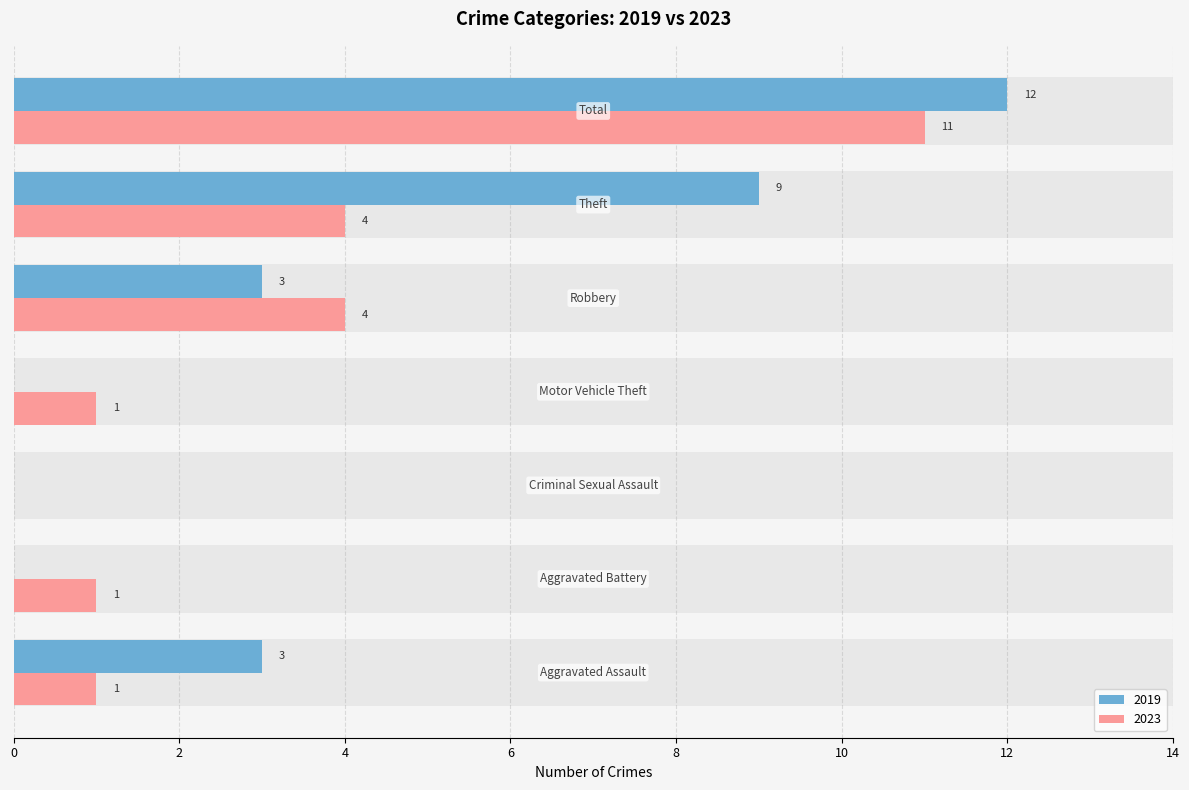

What is the difference between the second highest and minimum values in the Left (2019) series?

9